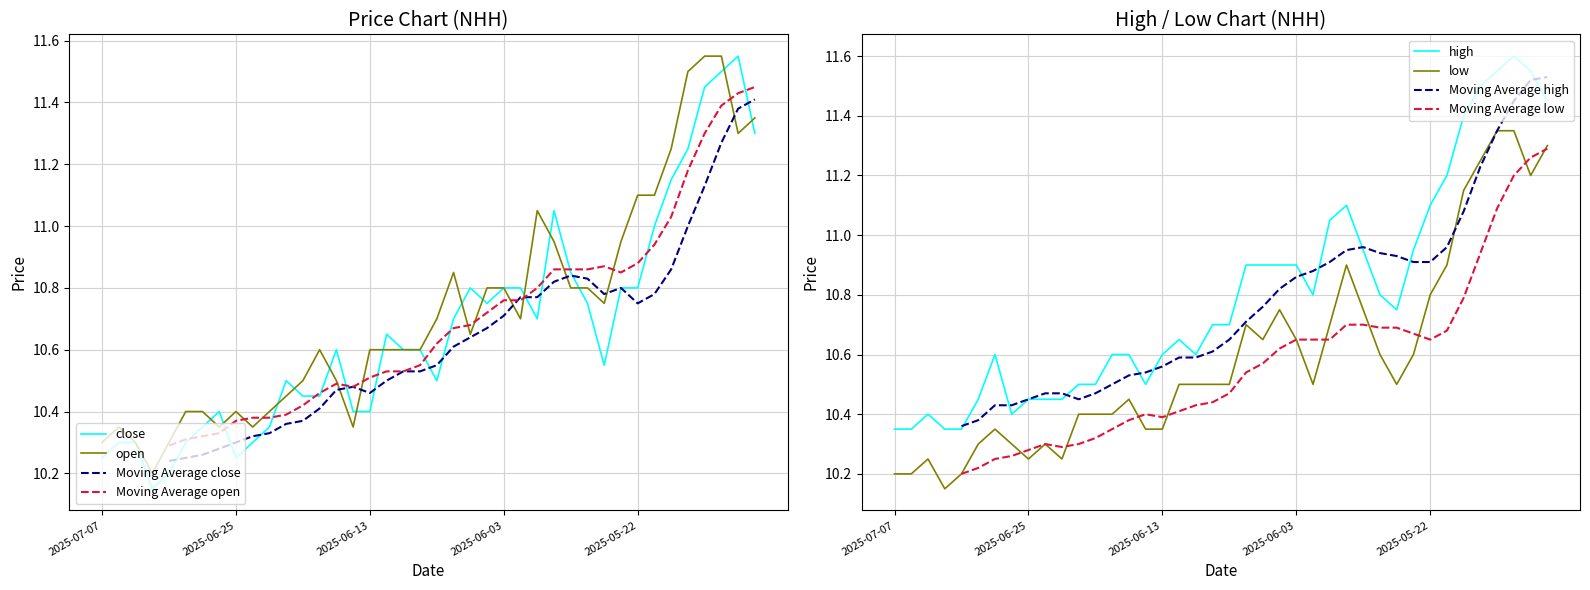

What is the sum of the close values at 2025-05-20 and 2025-05-19?

22.4